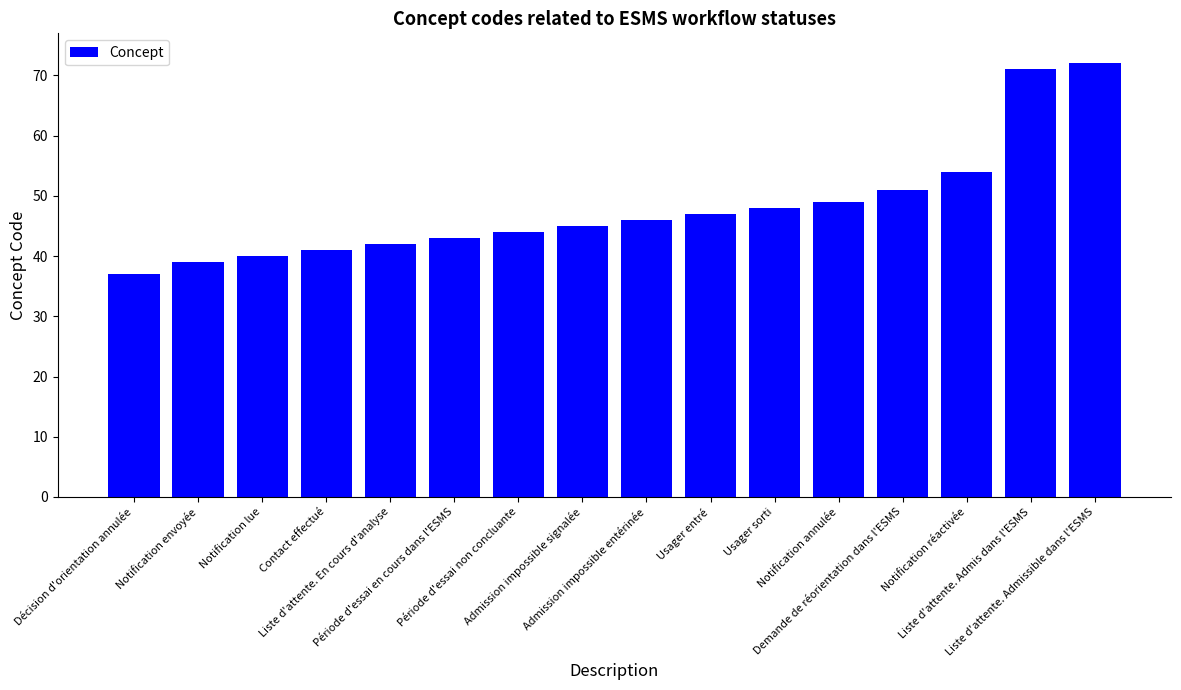

At which label is the value closest to 54?

Notification réactivée